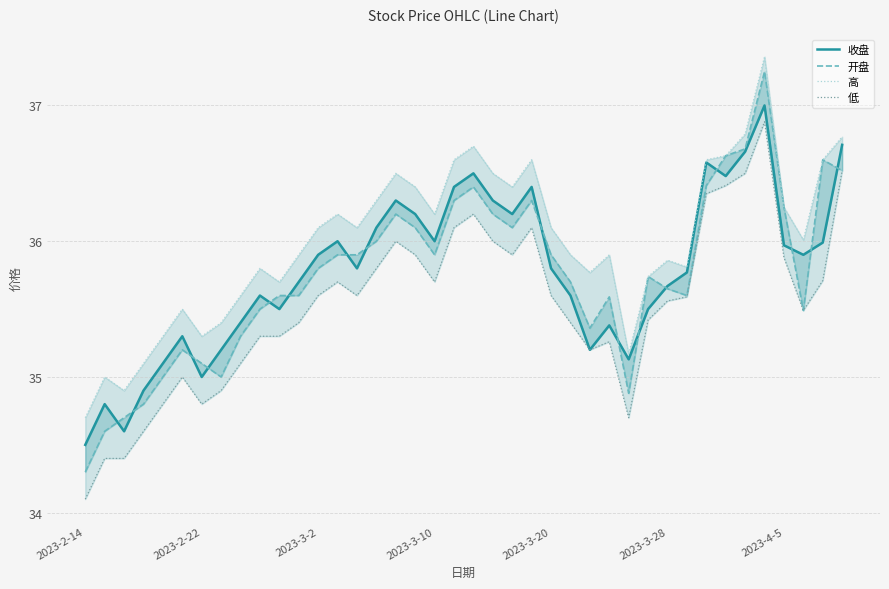

True or false: 低 has more than 0 interior local peaks.

True